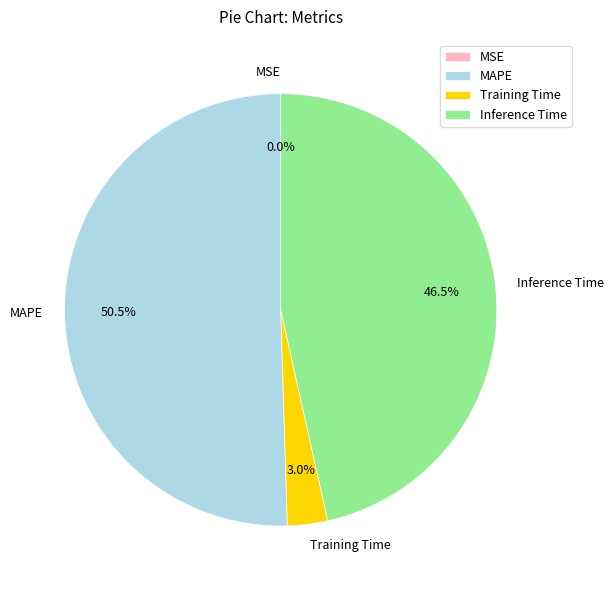

Which slice represents more than half of the pie?

MAPE